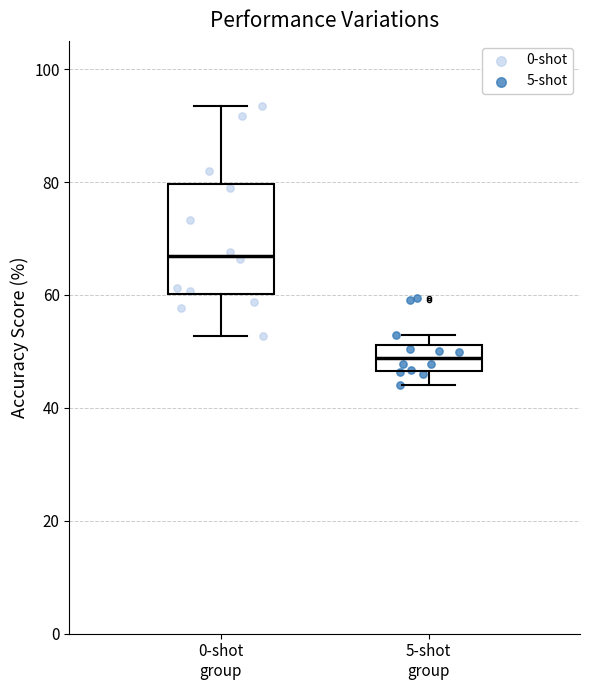

Which box is the tallest, from its lower edge to its upper edge?

0-shot group